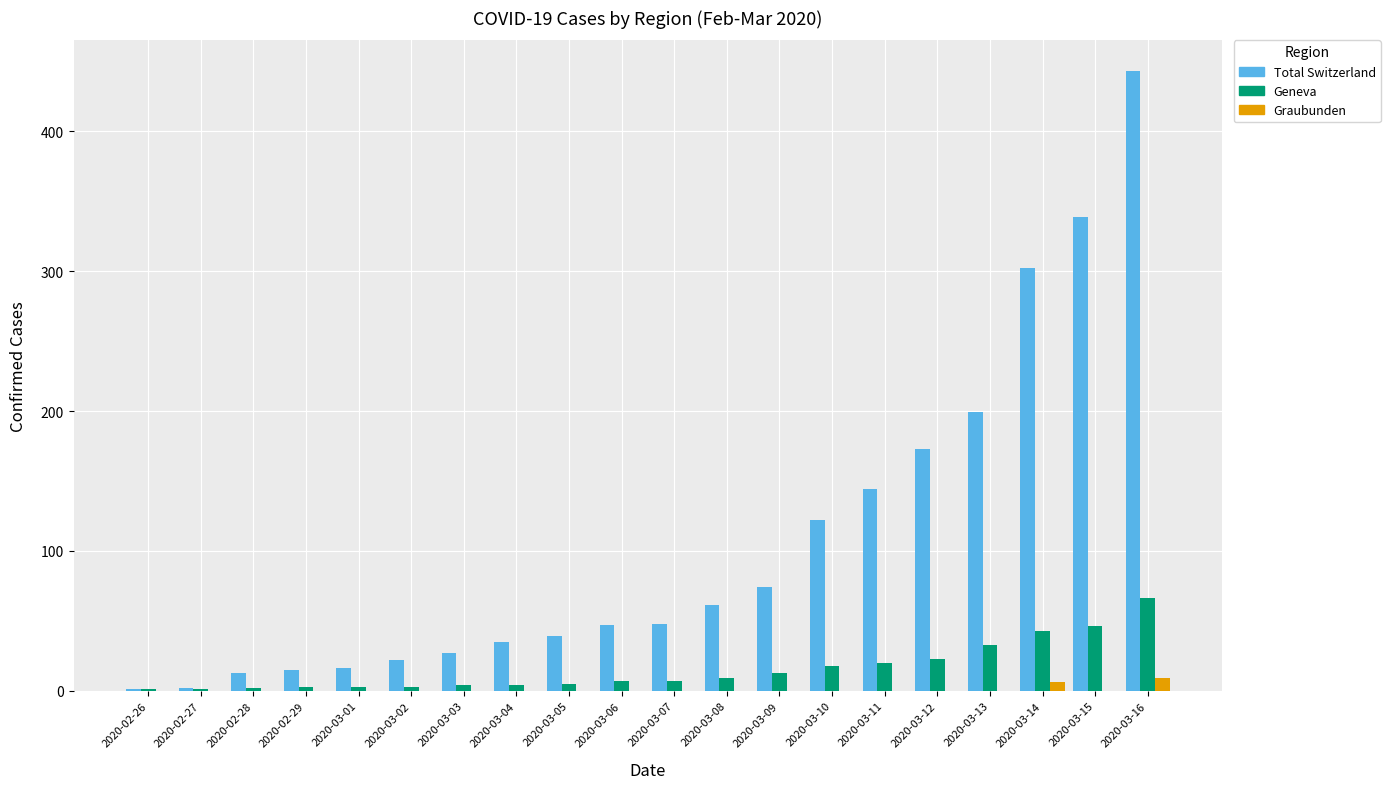

What is the sum of the Geneva values at 2020-03-05 and 2020-03-14?

48